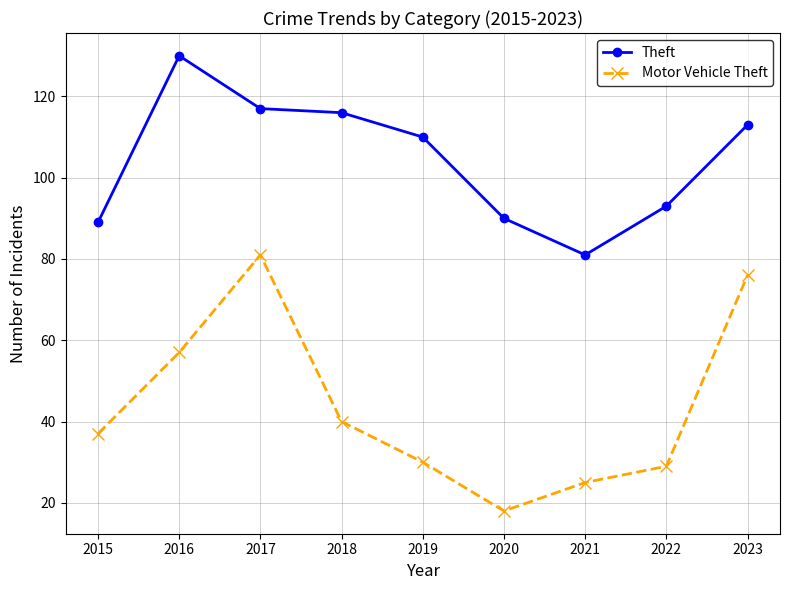

What is the difference between the maximum and minimum values in the Theft series?

49